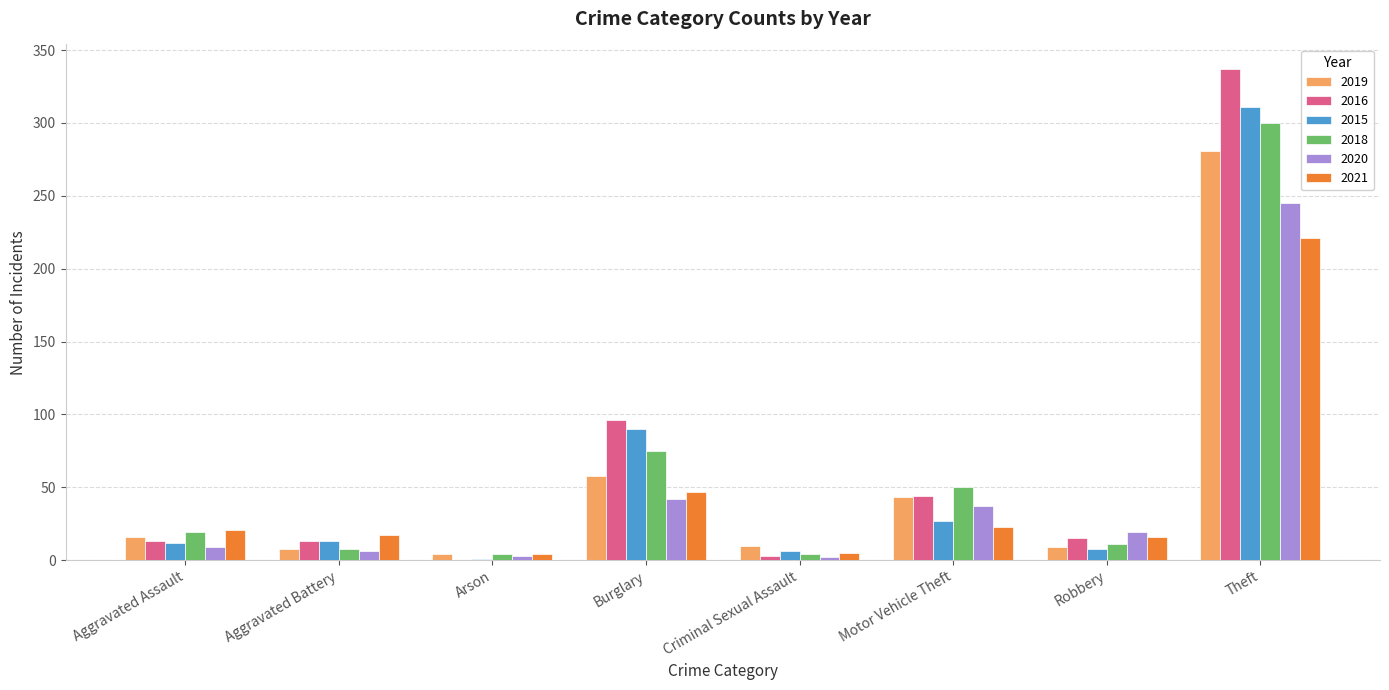

What are all the series names shown in the legend?

2019, 2016, 2015, 2018, 2020, 2021